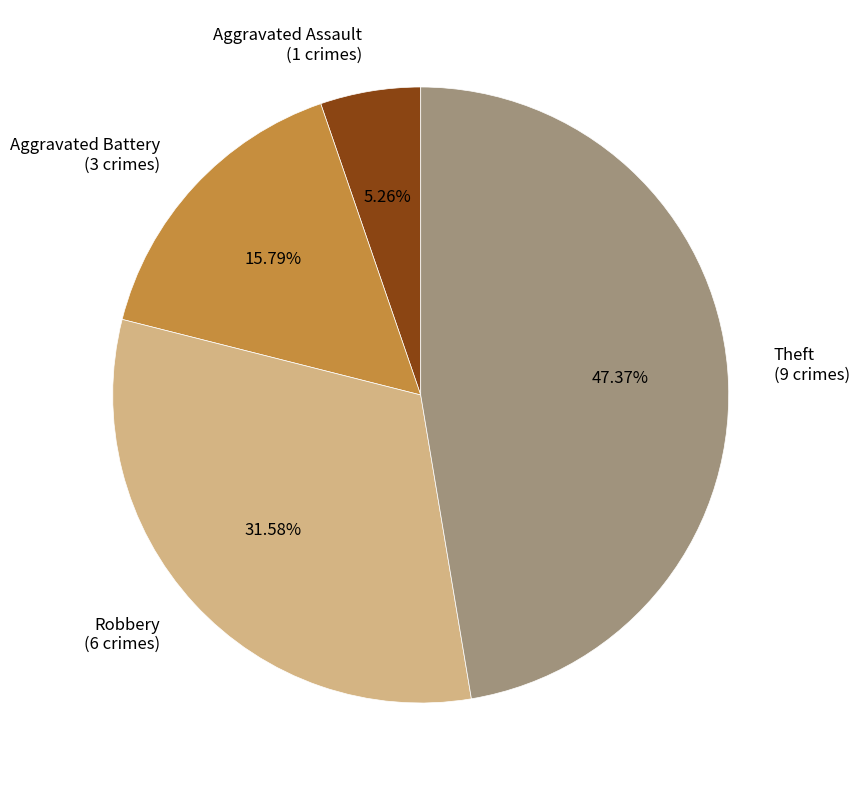

Does Theft represent more than half of the total?

No